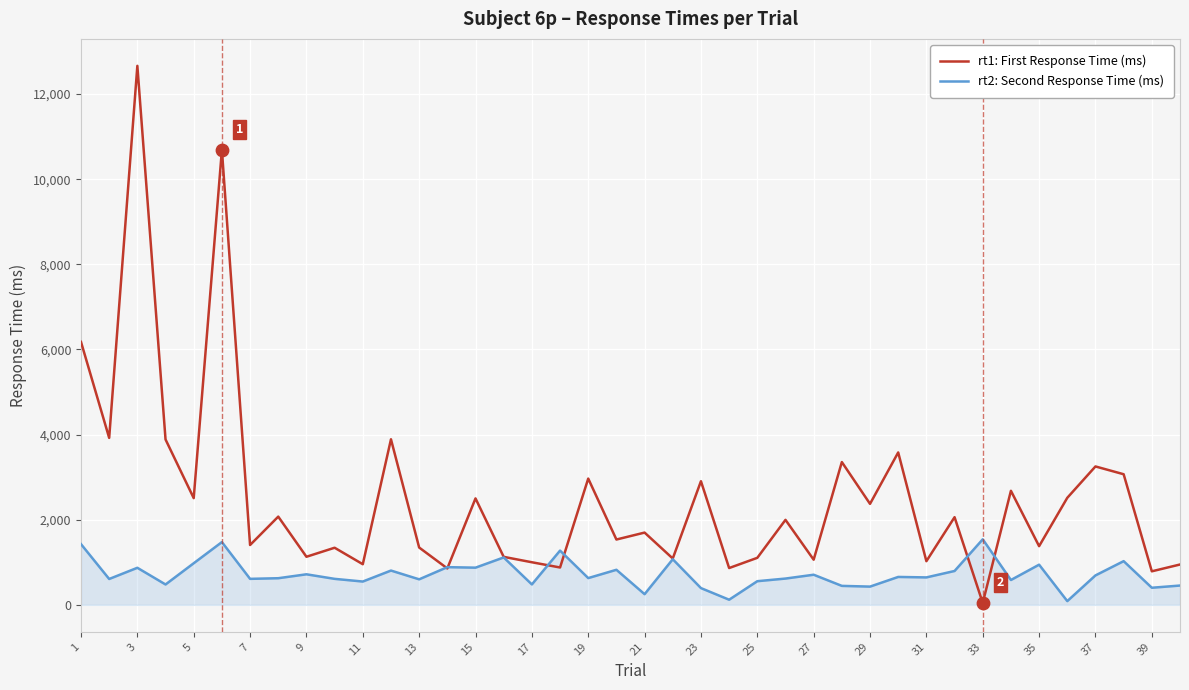

Which series has the largest total across all categories?

rt1: First Response Time (ms)